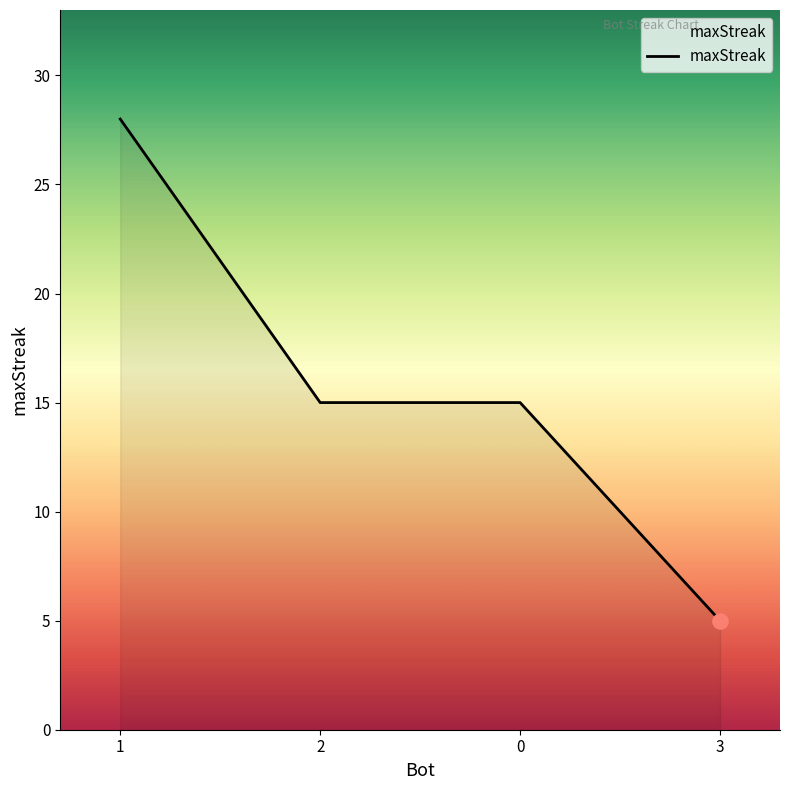

Which has a higher value, 3 or 2?

2